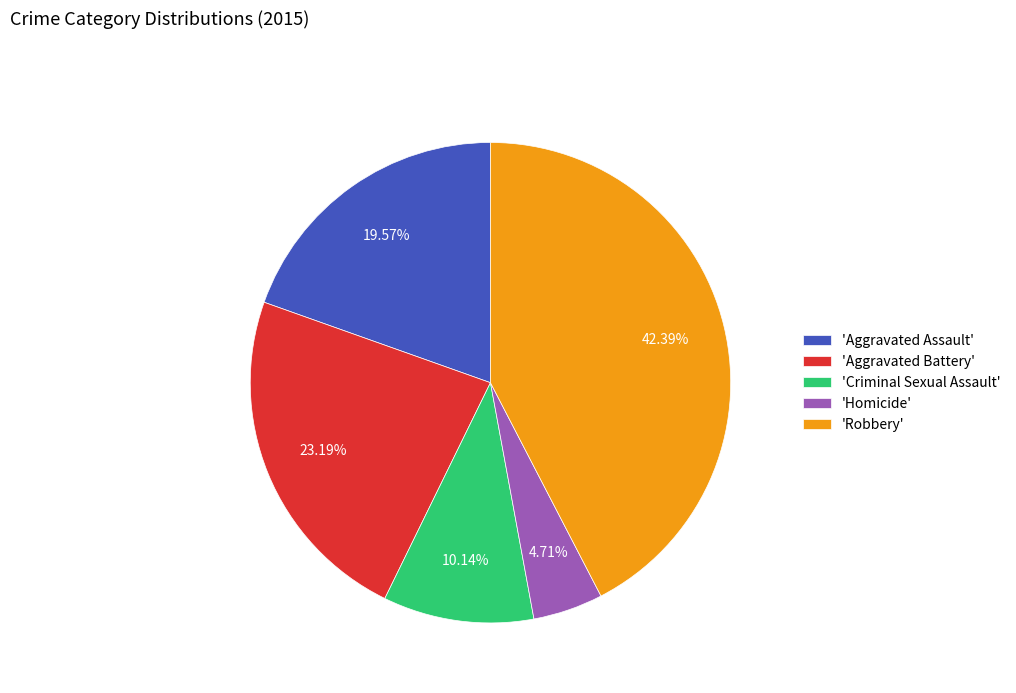

Is there a majority slice in this chart?

No